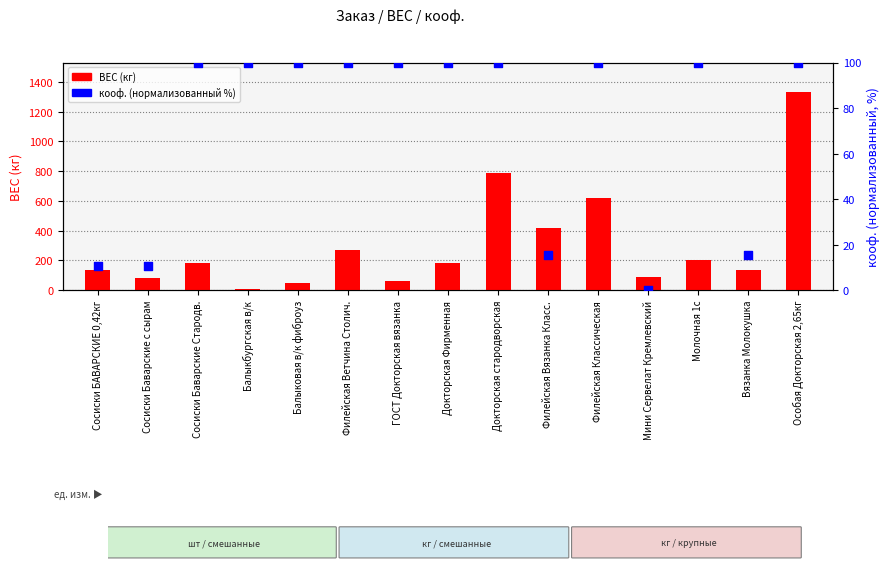

Which series has the largest Y range (max minus min)?

ВЕС (кг)